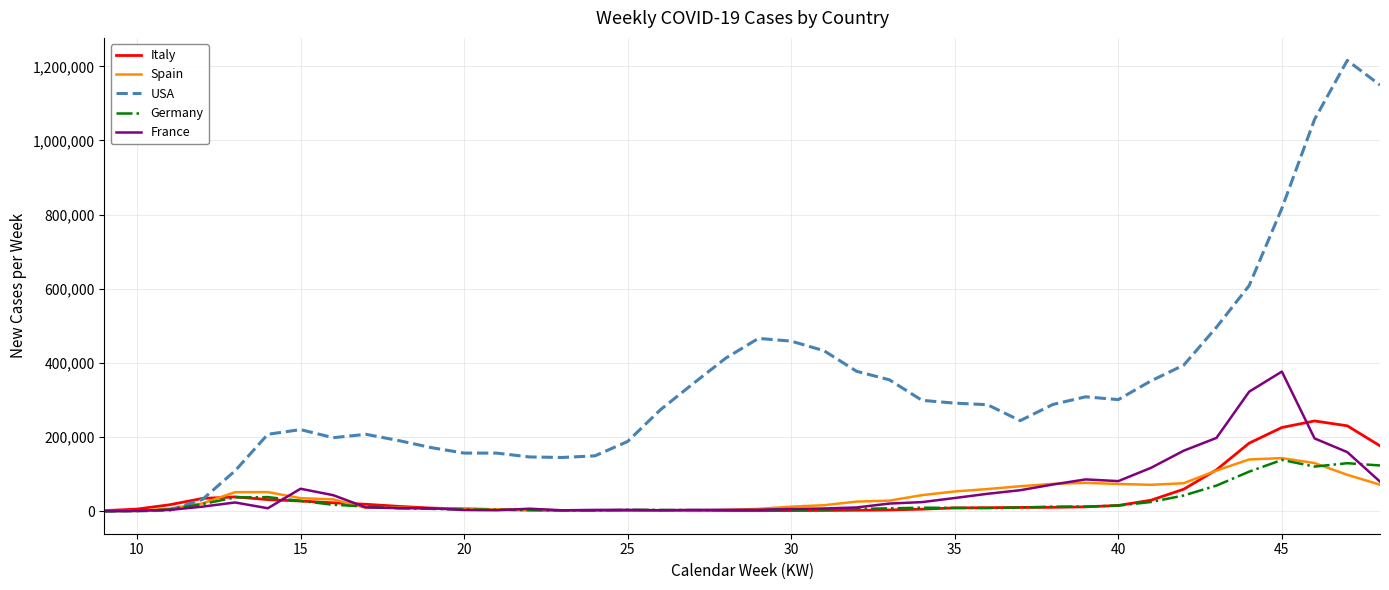

Count the number of categories in the chart.

40